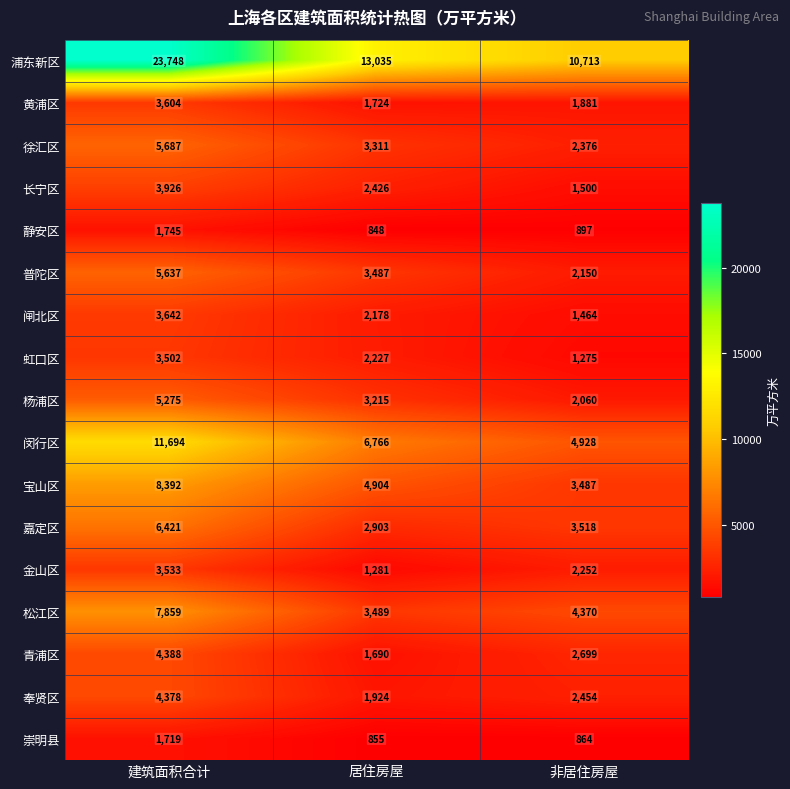

At which category is the sum across all series the highest?

建筑面积合计